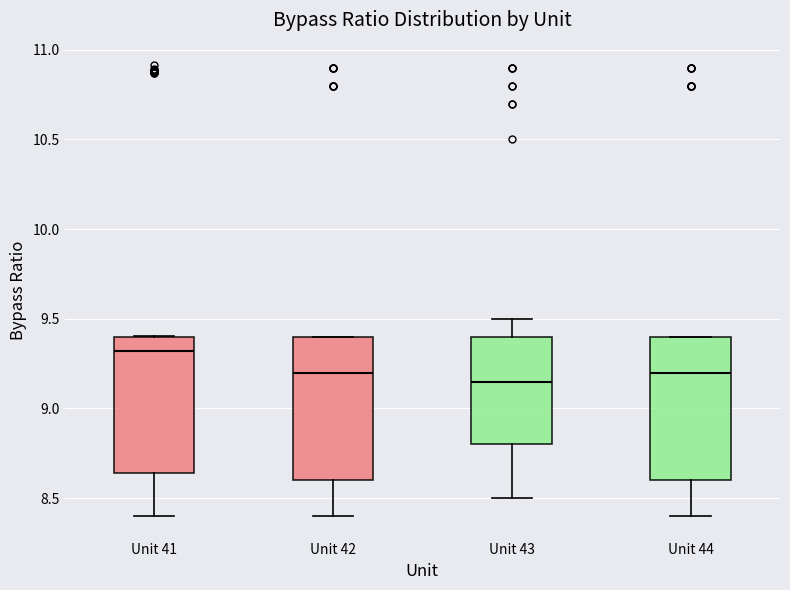

Where does the median line of the box for Unit 44 sit on the y-axis? The values are not printed on the chart, so give them approximately, as read against the axis.

9.20